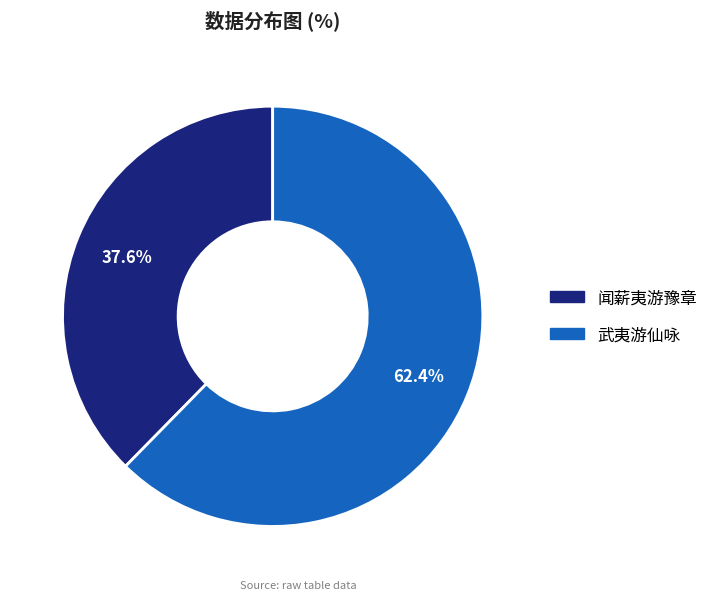

Combined, do 闻薪夷游豫章 and 武夷游仙咏 account for over 50%?

Yes